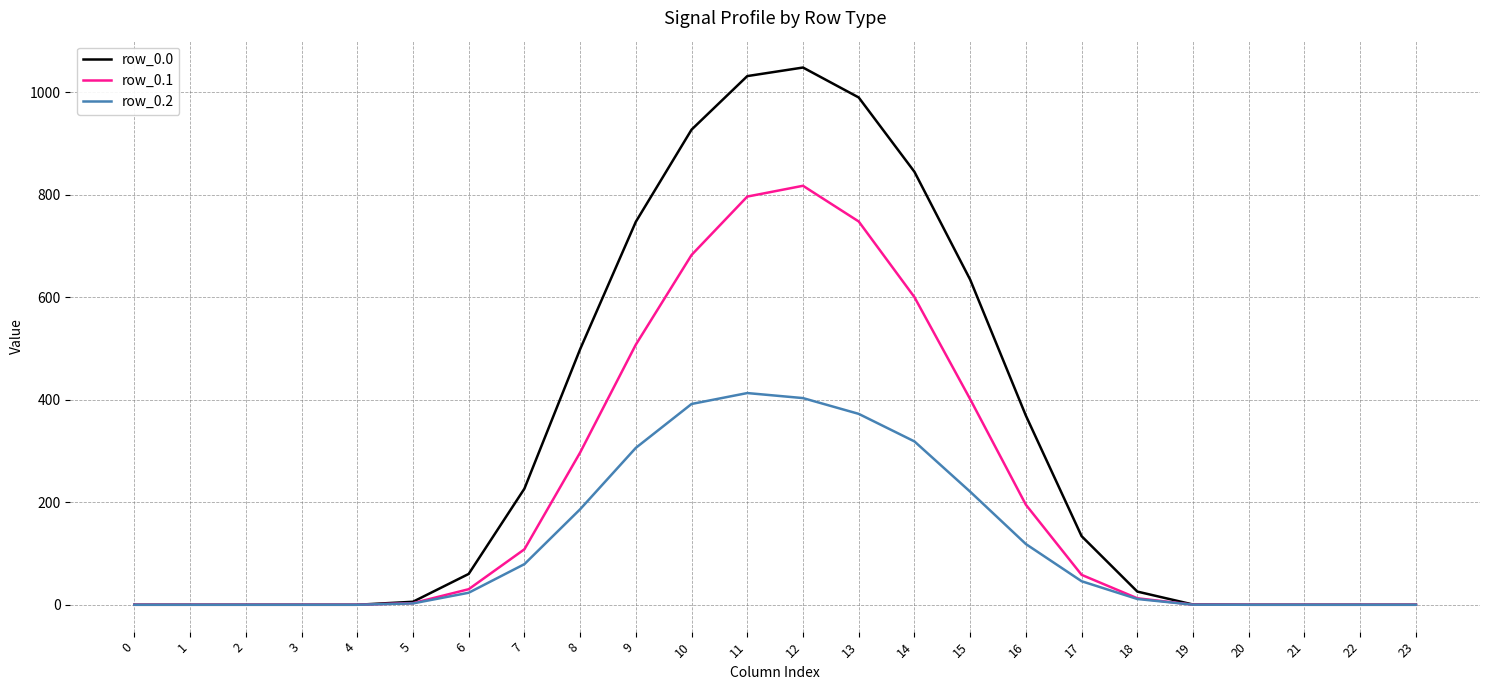

What is the difference between the maximum and minimum values in the row_0.1 series?

817.3